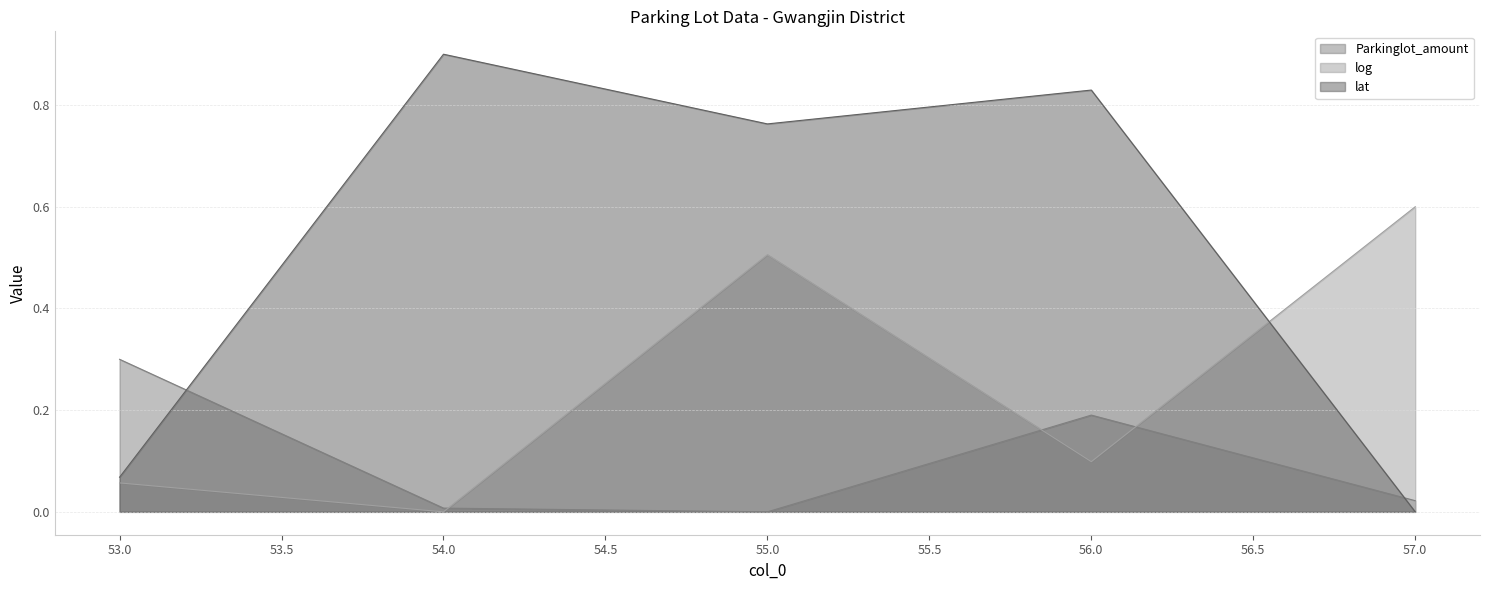

How many interior local peaks does the Parkinglot_amount series have?

1